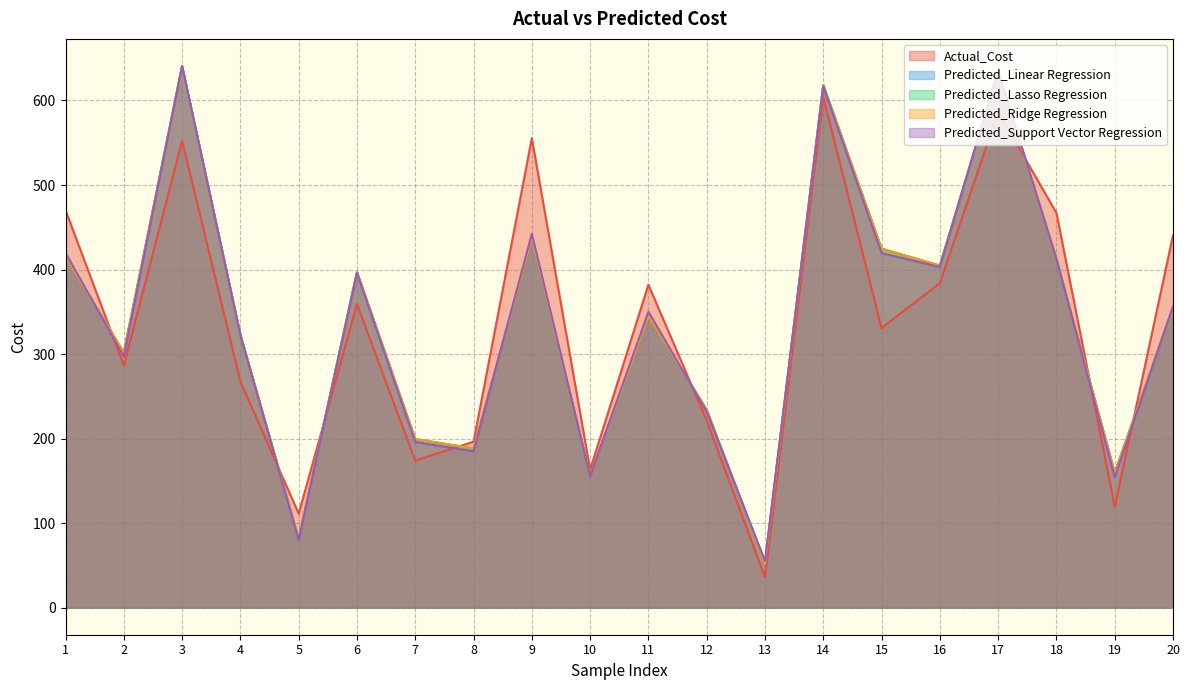

Where is the first local maximum for Predicted_Support Vector Regression?

3